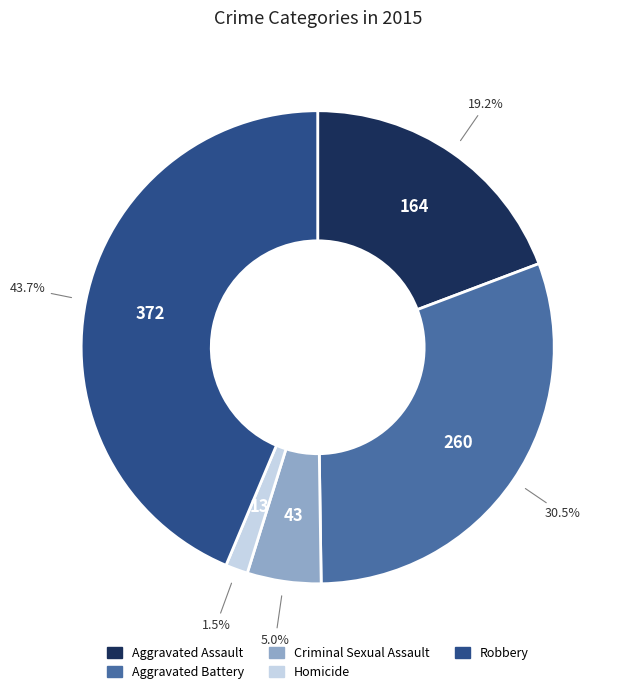

Which has a higher value, Criminal Sexual Assault or Homicide?

Criminal Sexual Assault